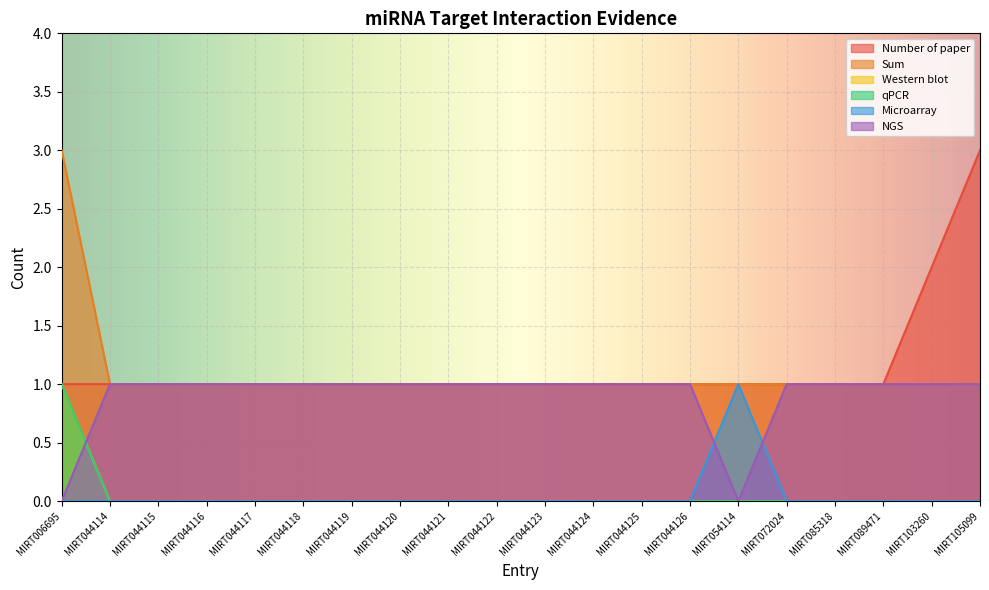

The value of Sum at MIRT044120 is 2. True or false?

False